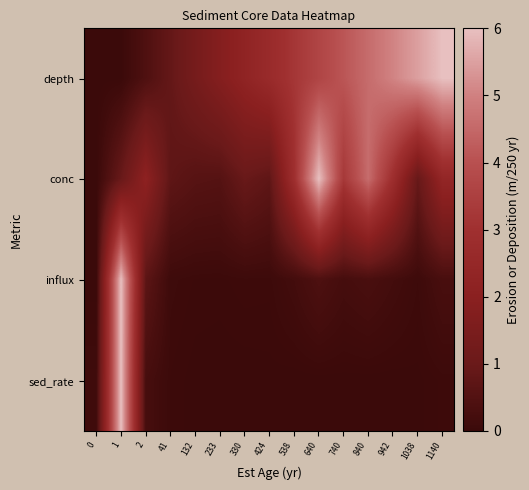

What is the maximum value shown in the chart?

6.0